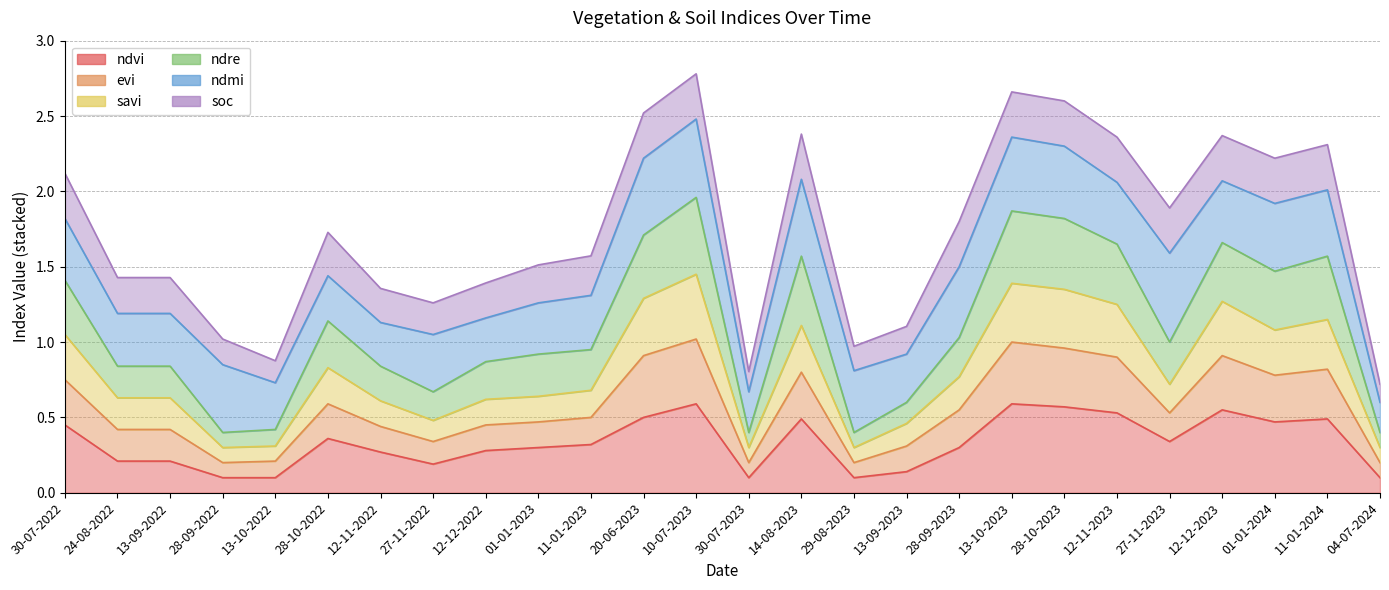

Which category has the highest value in the evi series?

10-07-2023